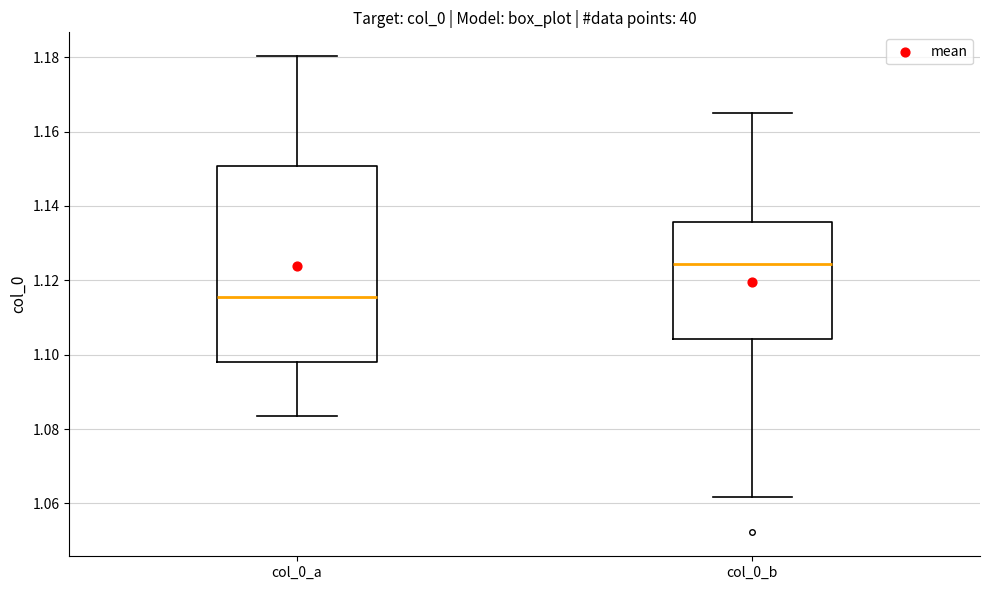

Comparing the boxes themselves (not the whiskers), which one is the tallest?

col_0_a